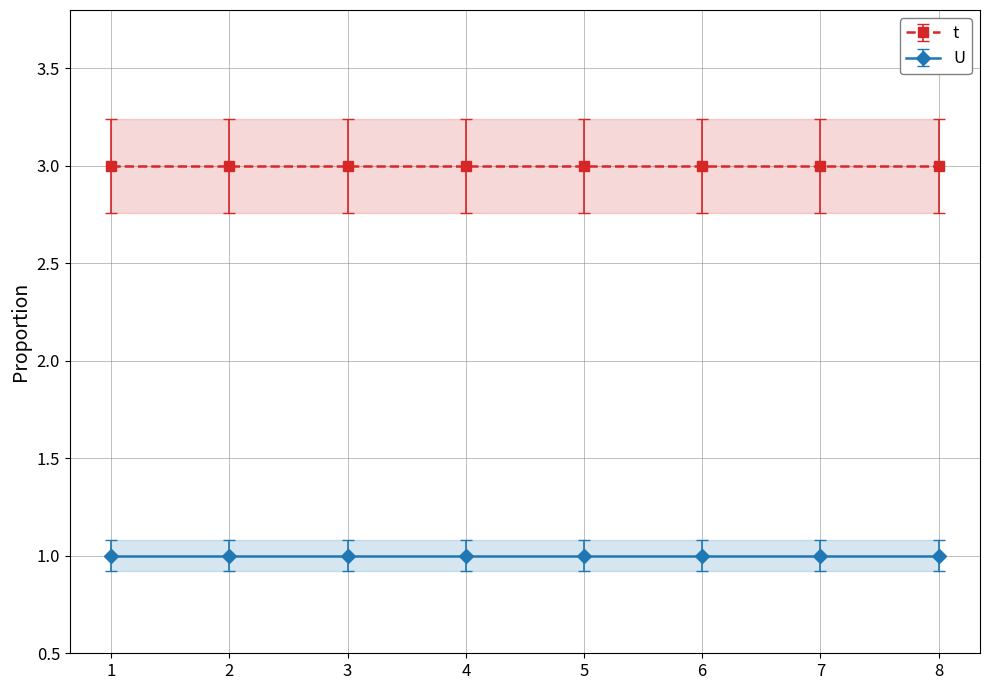

True or false: U has more than 1 interior local peaks.

False